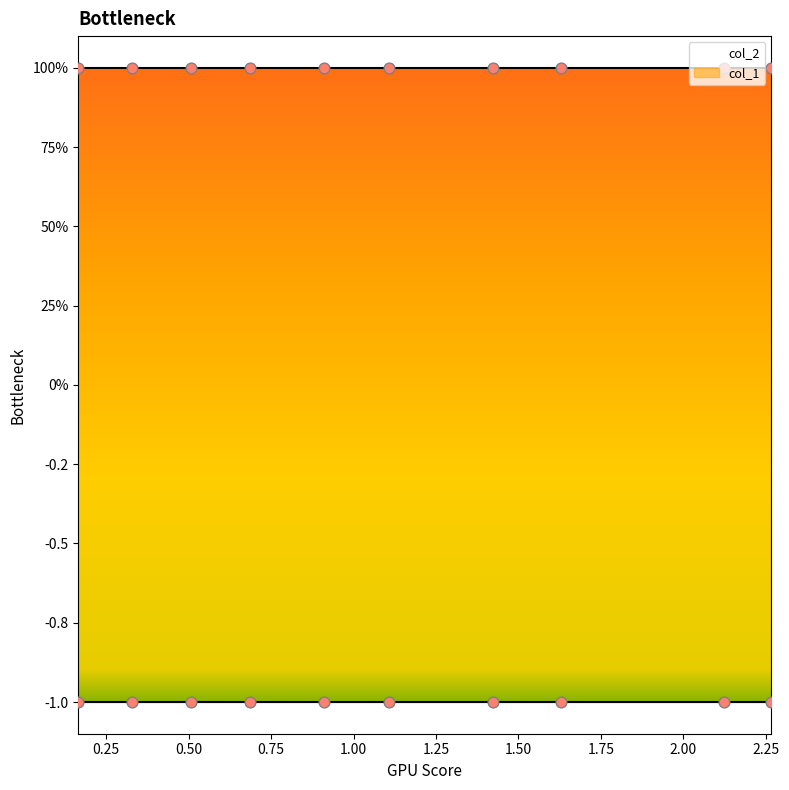

Which series has the largest total across all categories?

col_2